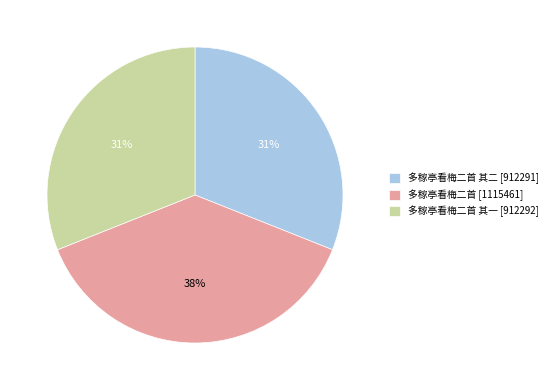

Do 多稼亭看梅二首 其二 [912291] and 多稼亭看梅二首 其一 [912292] together represent more than half of the pie?

Yes